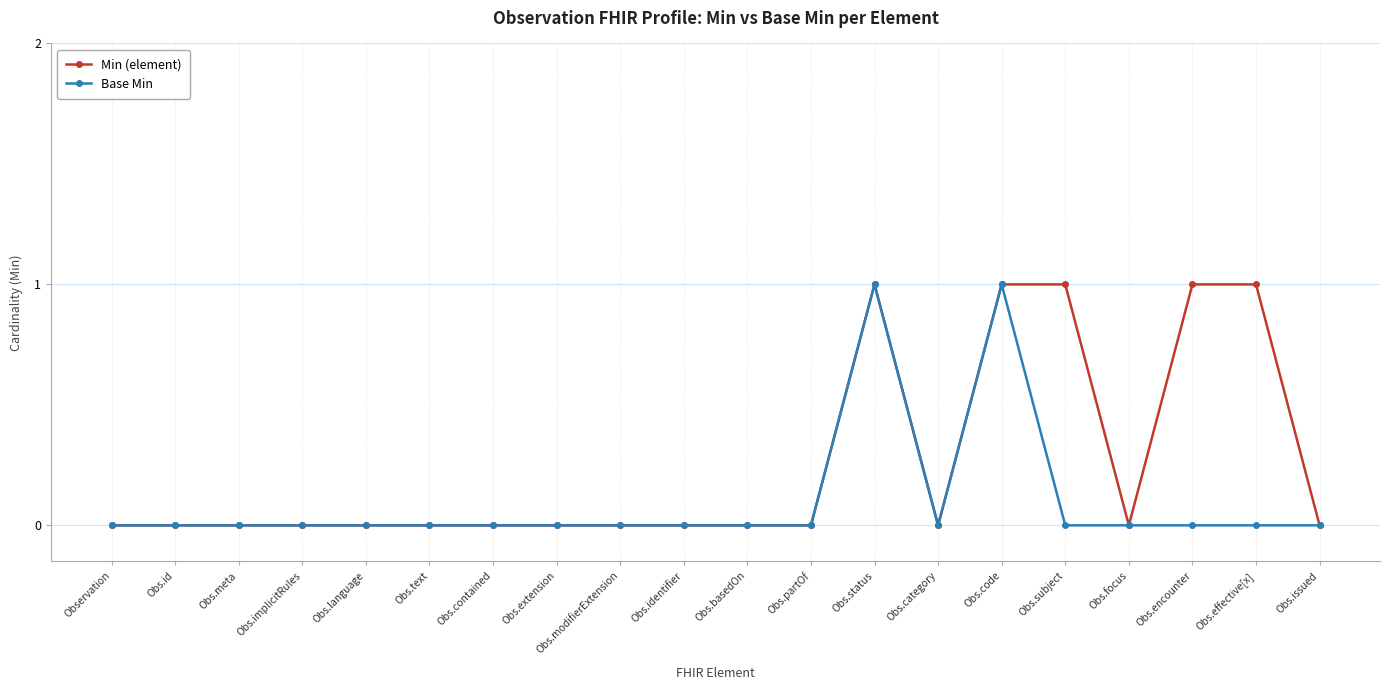

How many categories are shown in the chart?

20